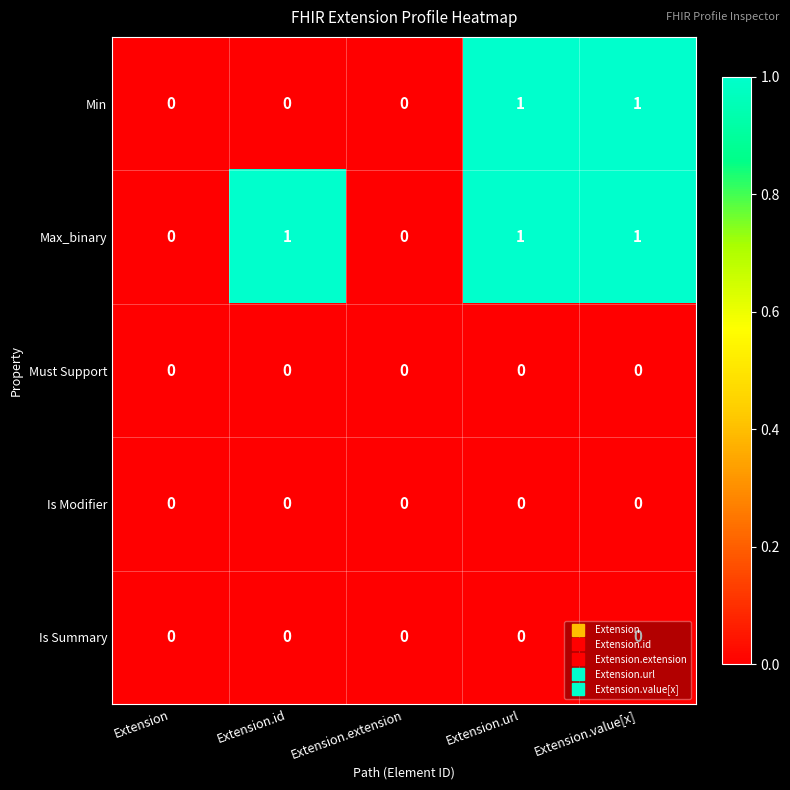

What is the spread (max minus min) of values at Extension.id?

1